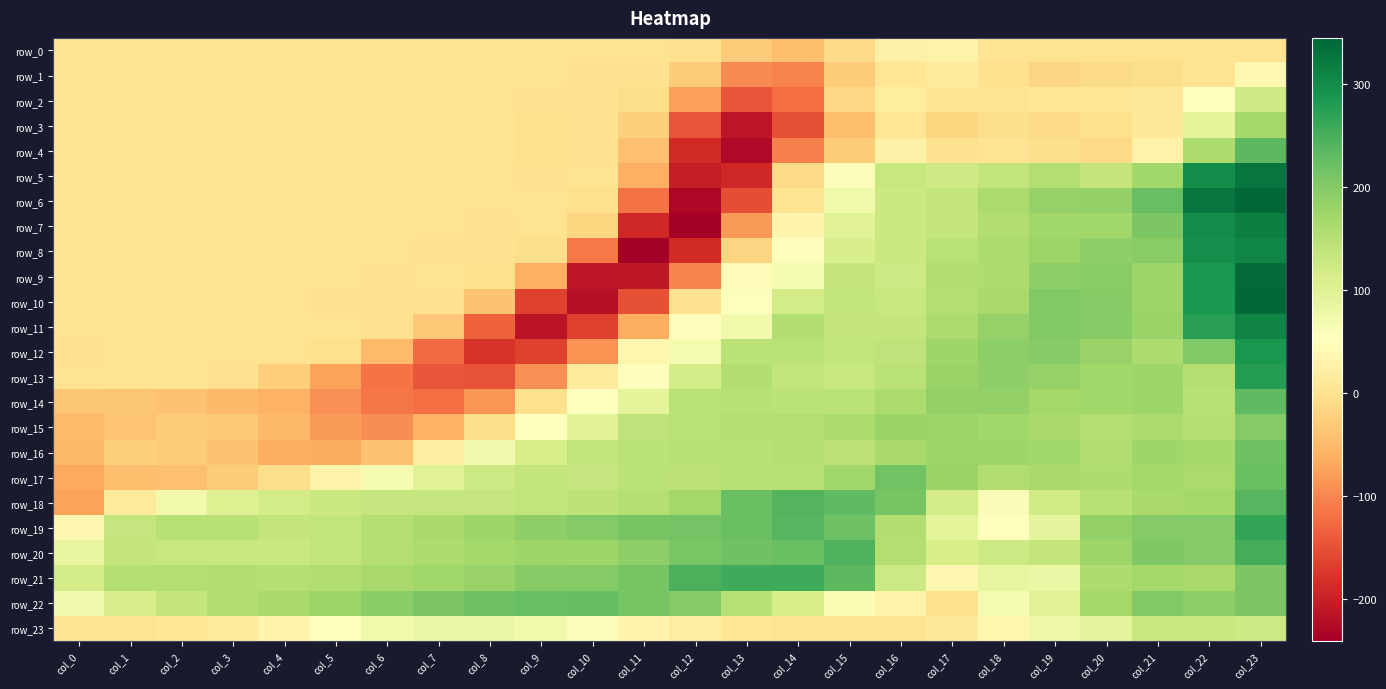

What is the difference between the row_1 values at col_21 and col_12?

18.5